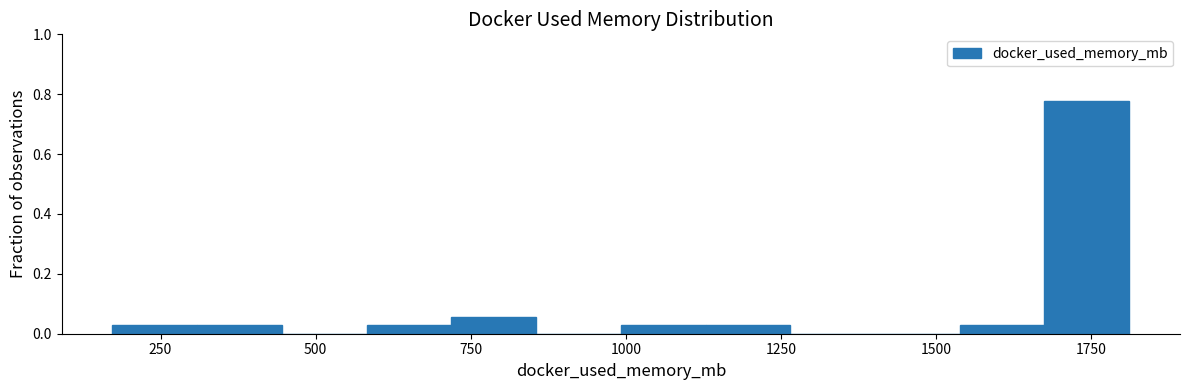

Read against the x-axis, roughly where is the centre of the tallest bar?

1750